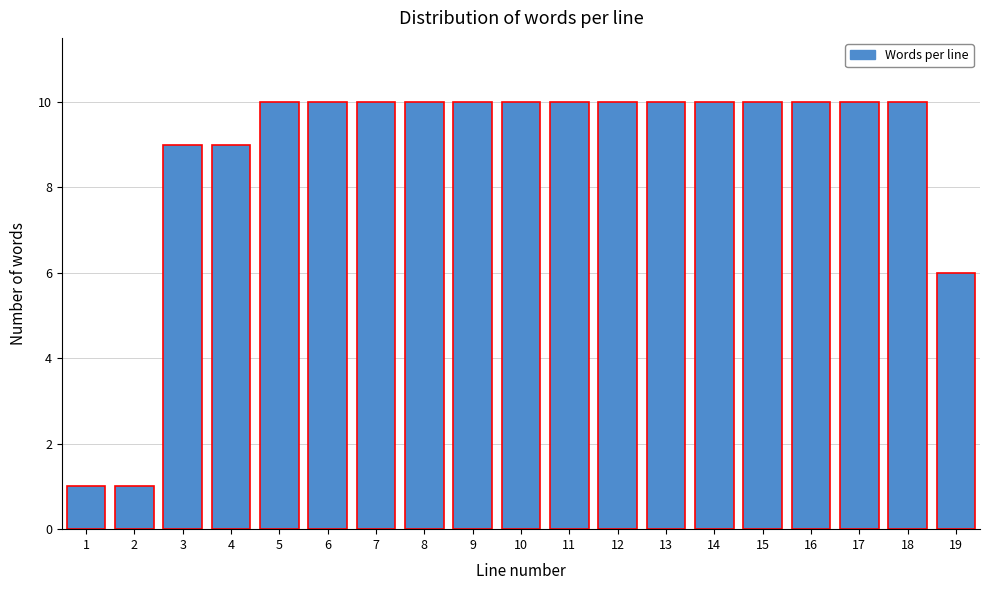

Reading left to right, what are all the values shown in this chart?

1=1	2=1	3=9	4=9	5=10	6=10	7=10	8=10	9=10	10=10	11=10	12=10	13=10	14=10	15=10	16=10	17=10	18=10	19=6